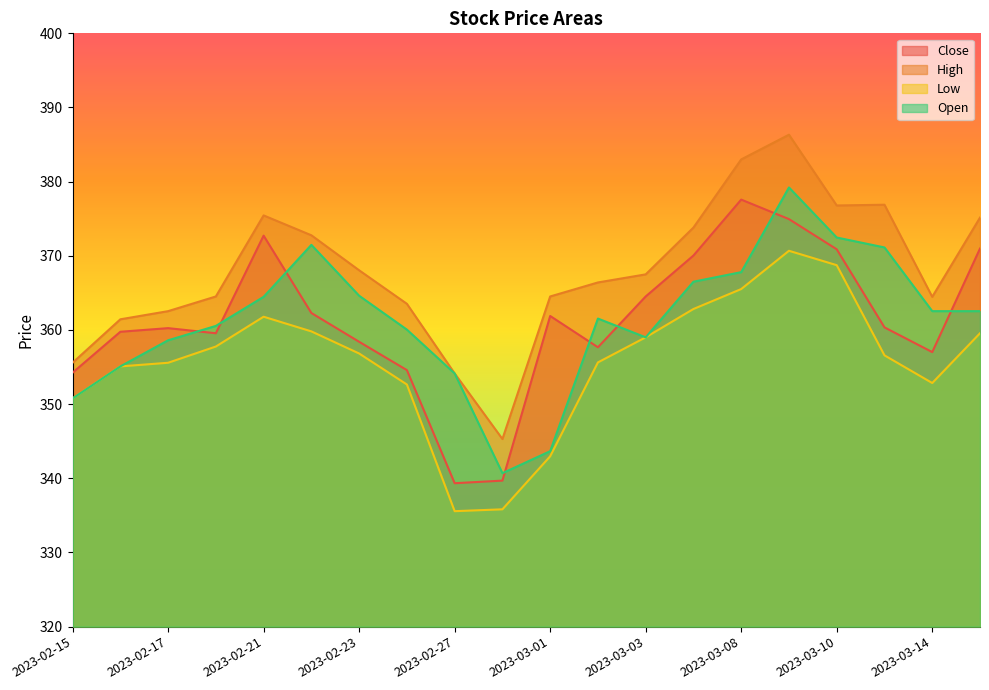

True or false: Close has a value of 97.3 at 2023-03-01.

False